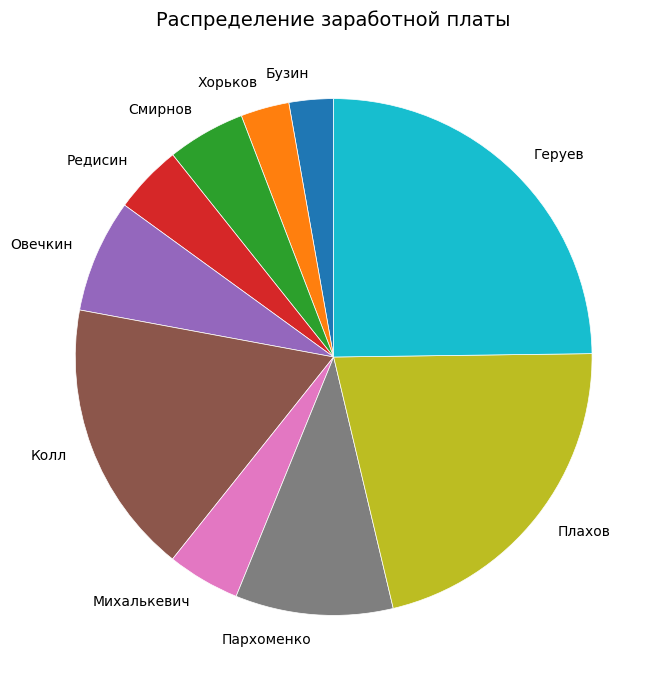

Which category has the biggest portion of the pie?

Геруев